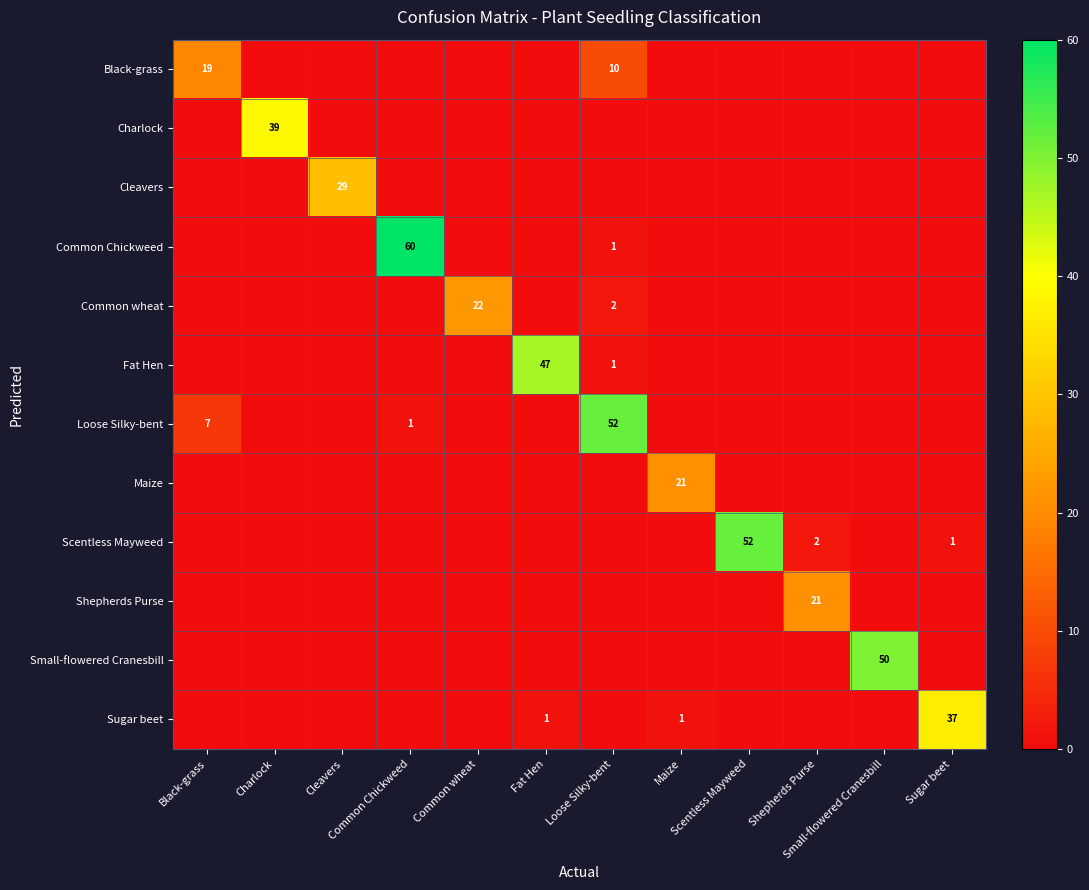

List the labels in order of Cleavers value, largest first.

Cleavers, Black-grass, Charlock, Common Chickweed, Common wheat, Fat Hen, Loose Silky-bent, Maize, Scentless Mayweed, Shepherds Purse, Small-flowered Cranesbill, Sugar beet